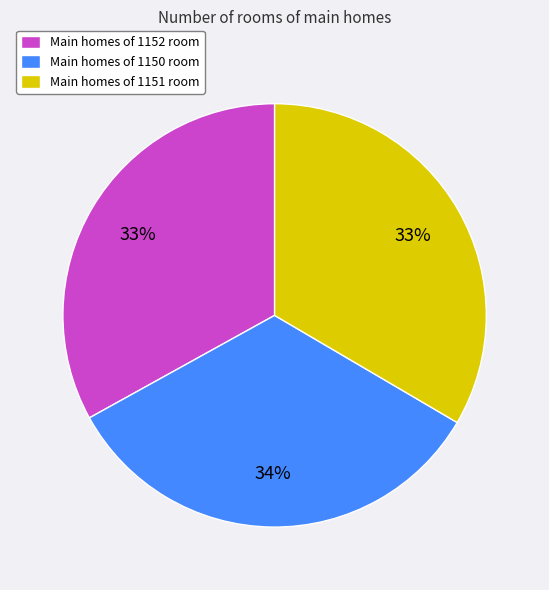

What percentage is the Main homes of 1152 room slice, to the nearest percent?

33%